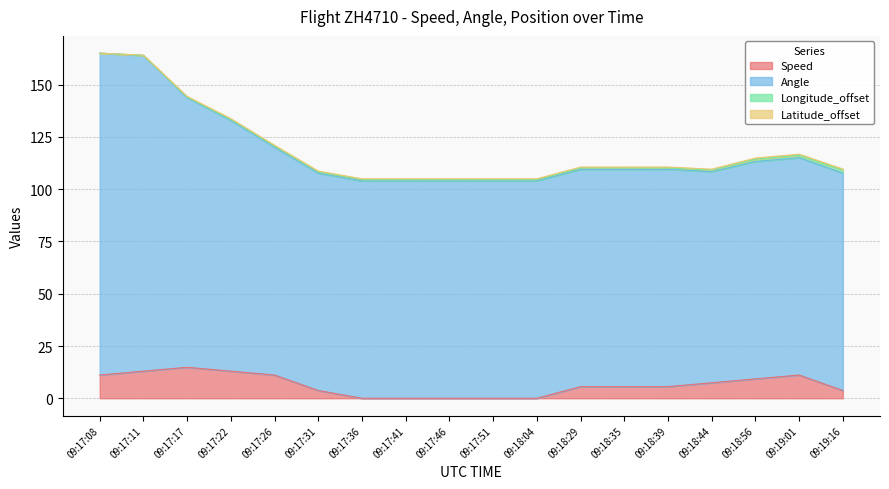

How many interior local peaks does the Speed series have?

2